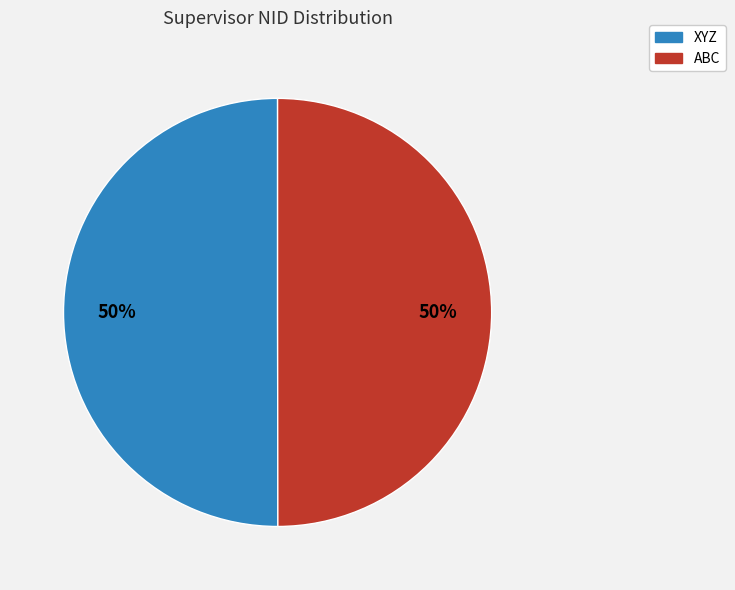

Do ABC and XYZ together represent more than half of the pie?

Yes